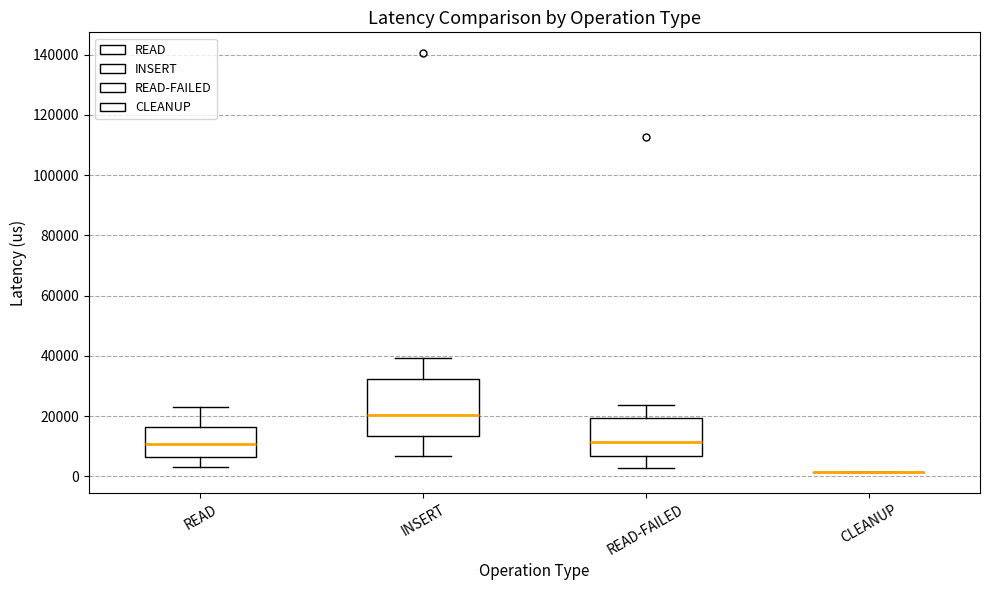

Where does the lower whisker of the box for READ-FAILED end on the y-axis? The values are not printed on the chart, so give them approximately, as read against the axis.

2000